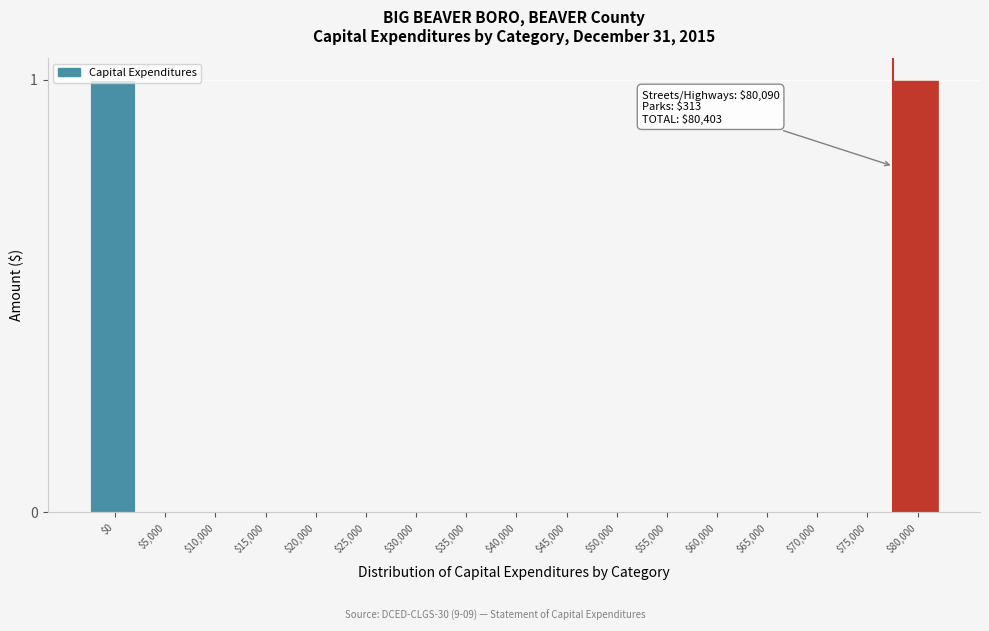

True or false: the data shows 0 at $50,000.

True